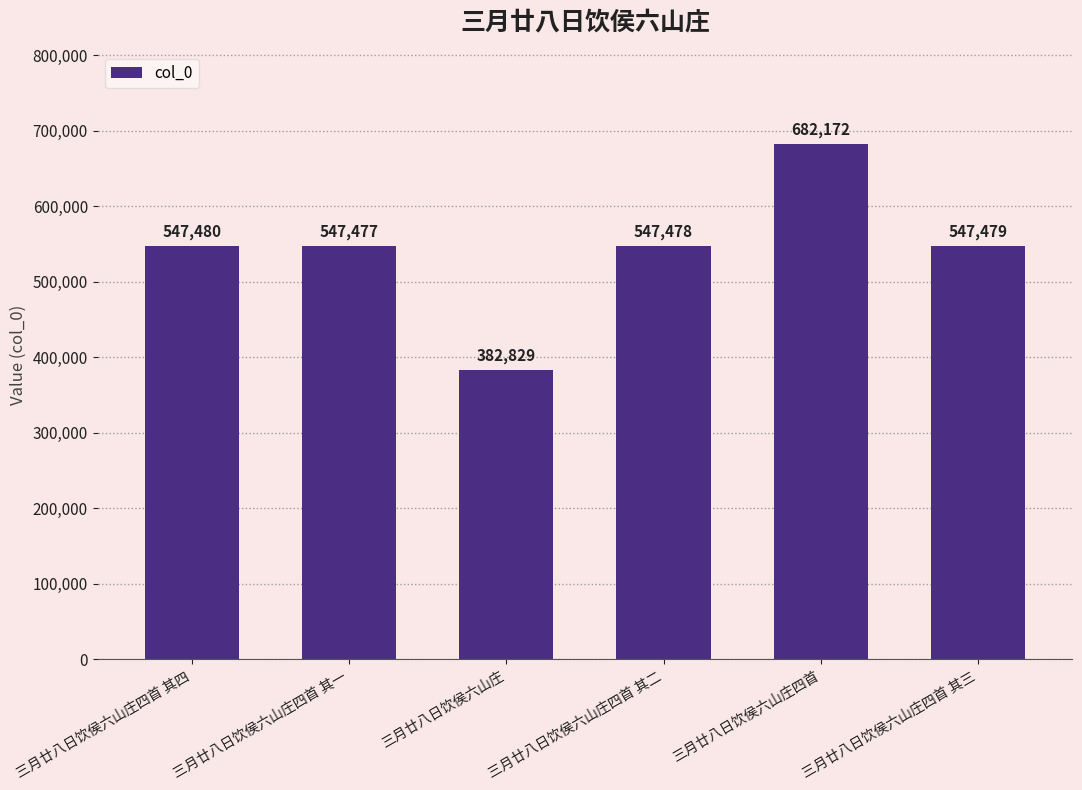

What position from the left is 三月廿八日饮侯六山庄四首 其一?

2